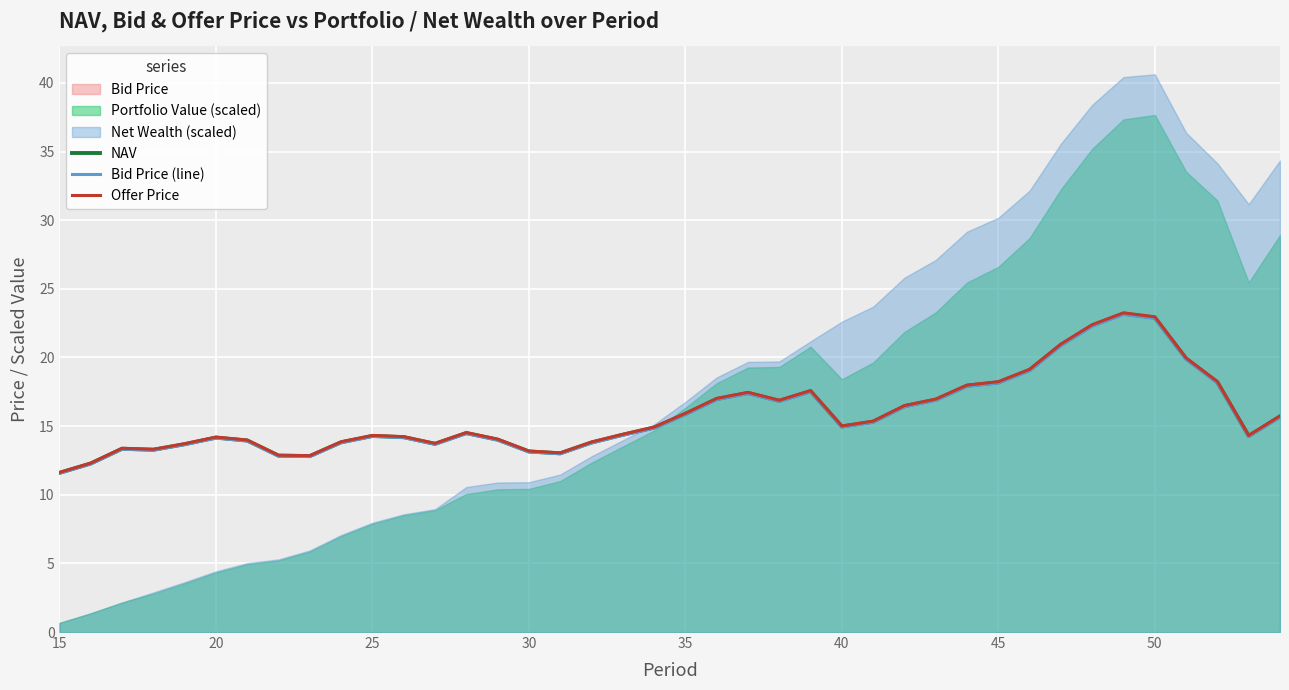

What is the highest value of the NAV series?

23.2